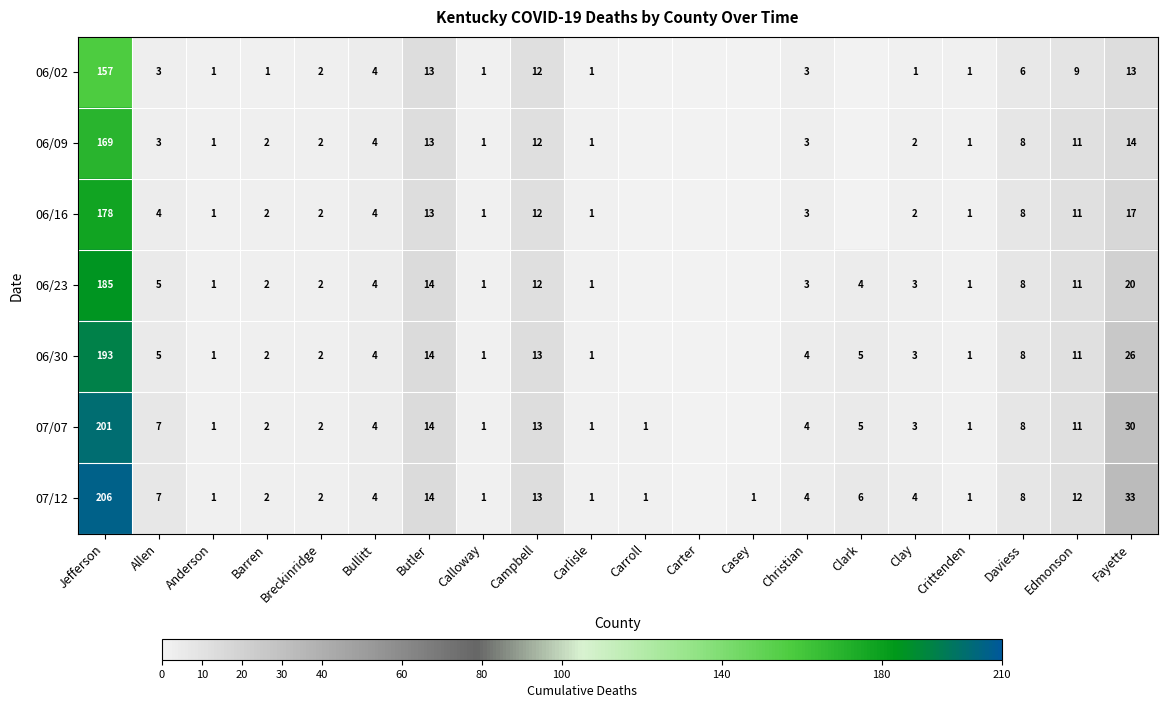

Is it true that 06/23 equals 11 at Edmonson?

True